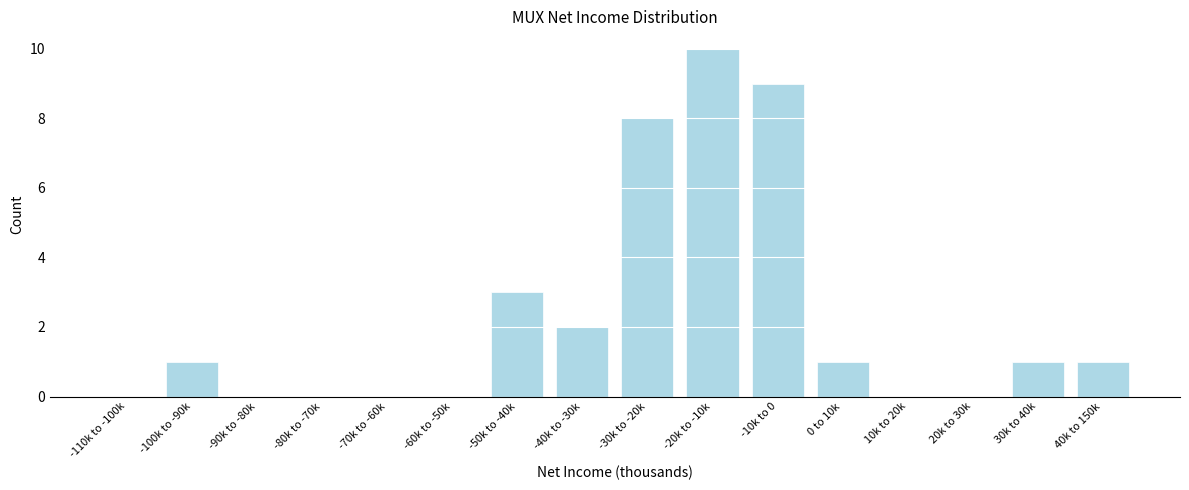

Reading left to right, list all the values displayed in this chart.

-110k to -100k=0	-100k to -90k=1	-90k to -80k=0	-80k to -70k=0	-70k to -60k=0	-60k to -50k=0	-50k to -40k=3	-40k to -30k=2	-30k to -20k=8	-20k to -10k=10	-10k to 0=9	0 to 10k=1	10k to 20k=0	20k to 30k=0	30k to 40k=1	40k to 150k=1